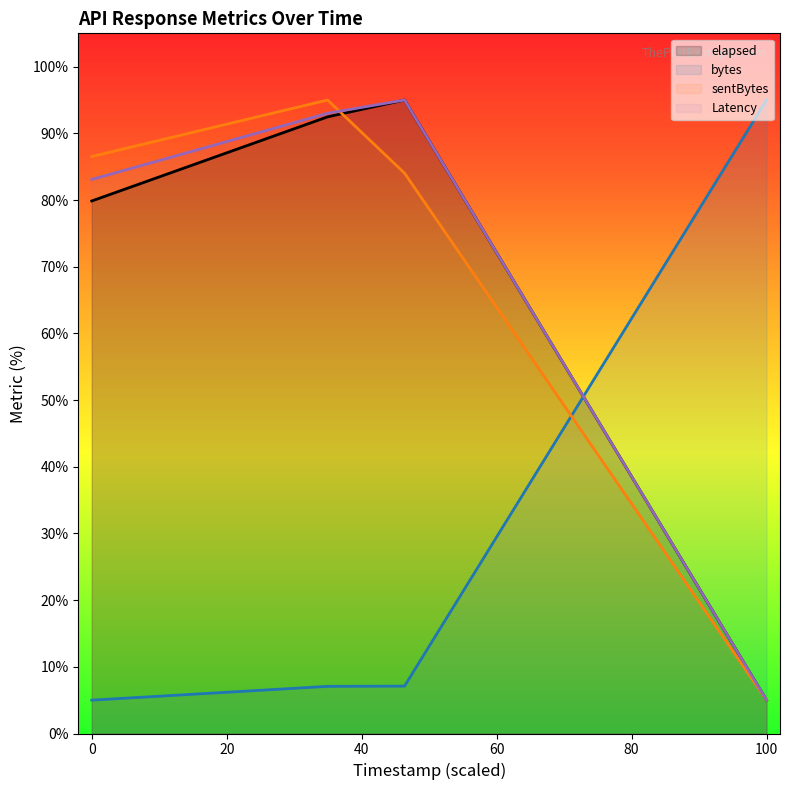

At how many categories does at least one series exceed 9?

4